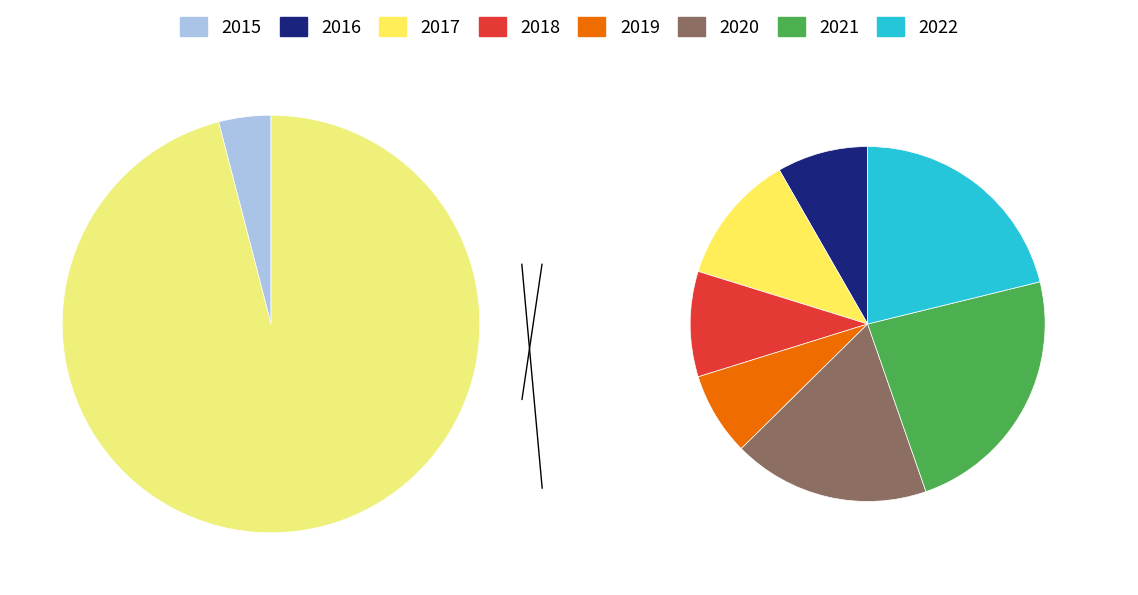

What is the largest slice in the pie chart?

2021